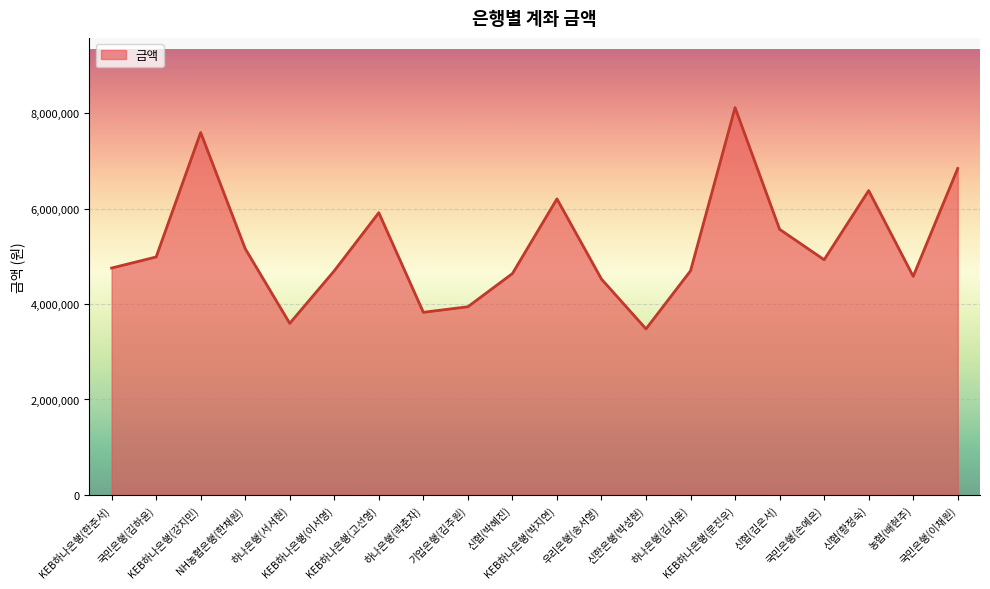

What is the average value?

5222900